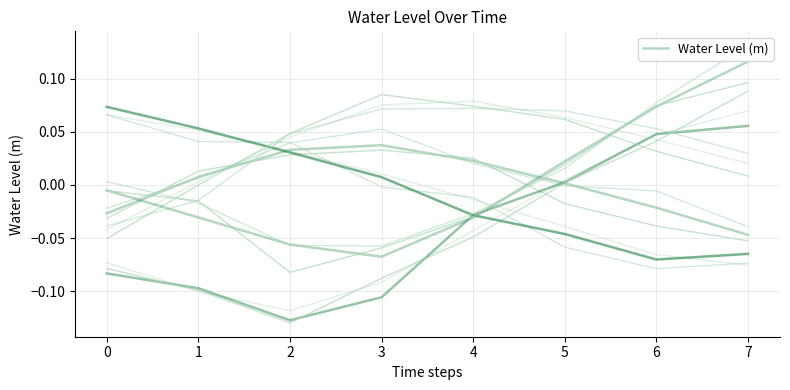

True or false: the data shows 0.0 at 1.

False